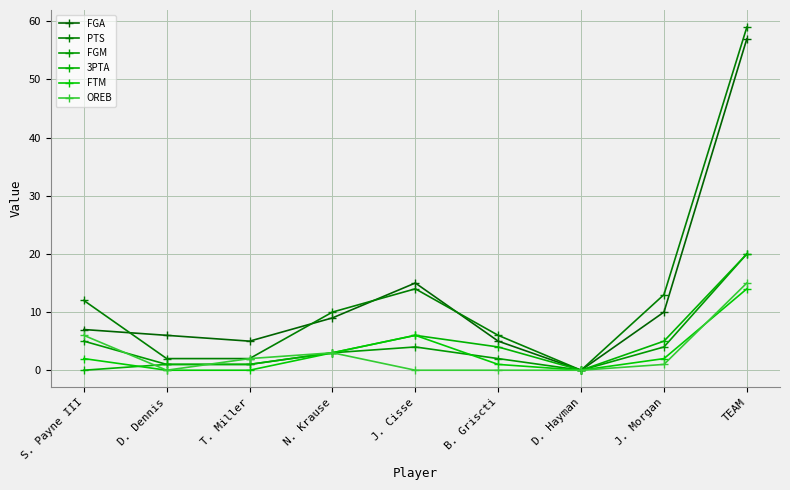

Reading left to right, transcribe all the data shown in this chart.

FGA: 7	6	5	9	15	5	0	10	57
PTS: 12	2	2	10	14	6	0	13	59
FGM: 5	1	1	3	4	2	0	4	20
3PTA: 0	1	1	3	6	4	0	5	20
FTM: 2	0	0	3	6	1	0	2	14
OREB: 6	0	2	3	0	0	0	1	15